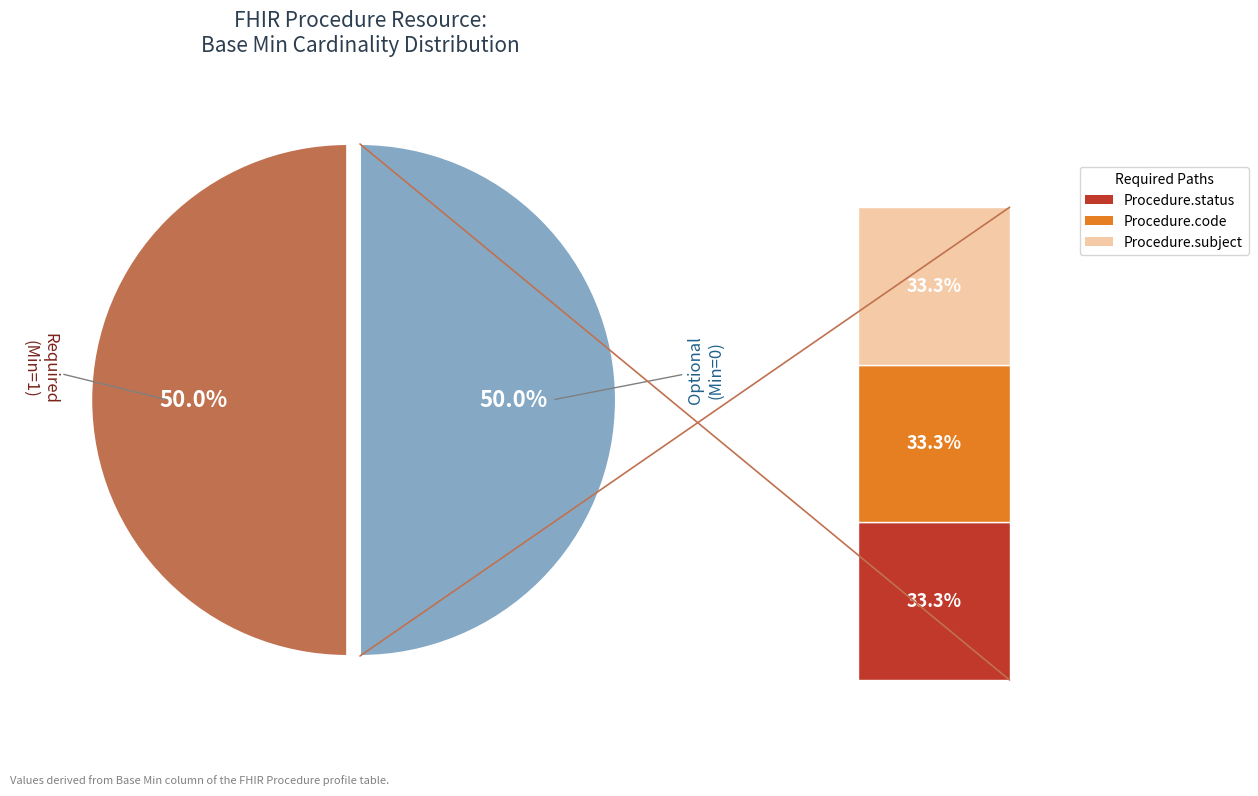

To the nearest percent, what is the average slice percentage?

17%